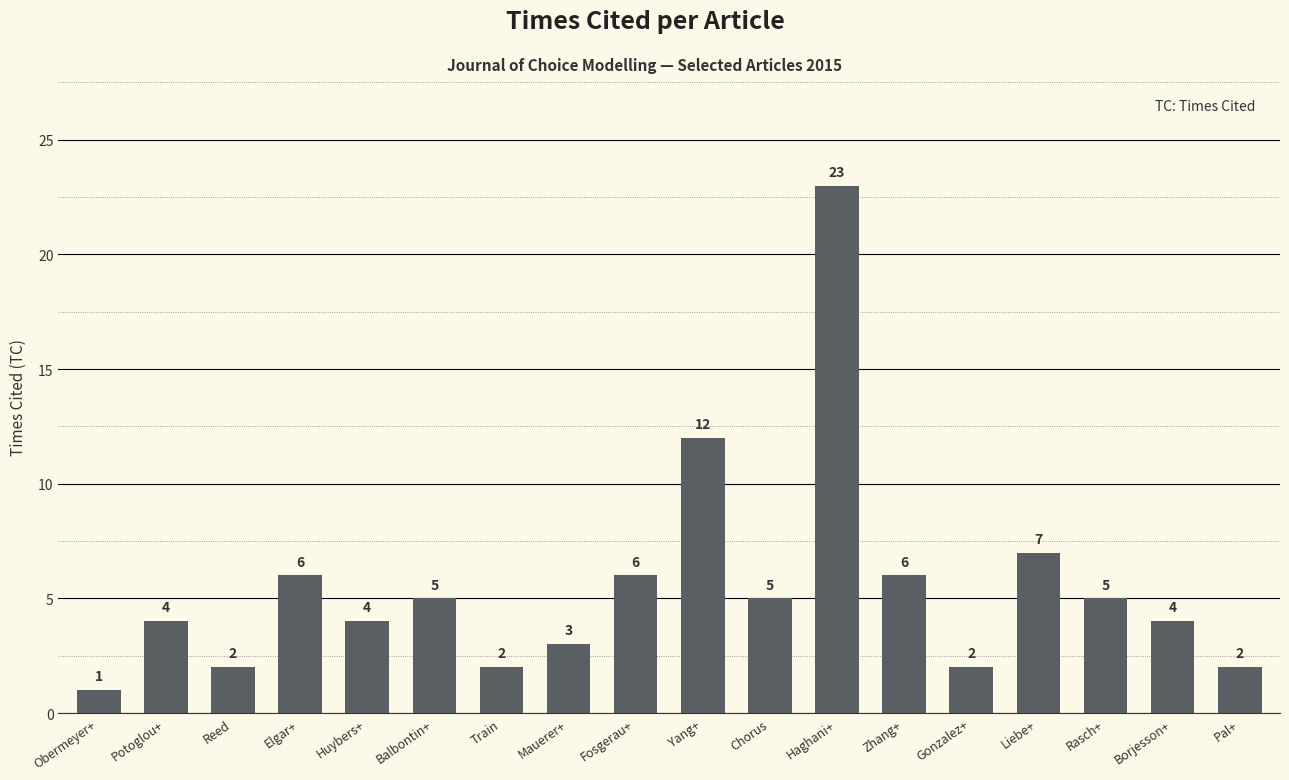

Does the chart contain any negative values?

No